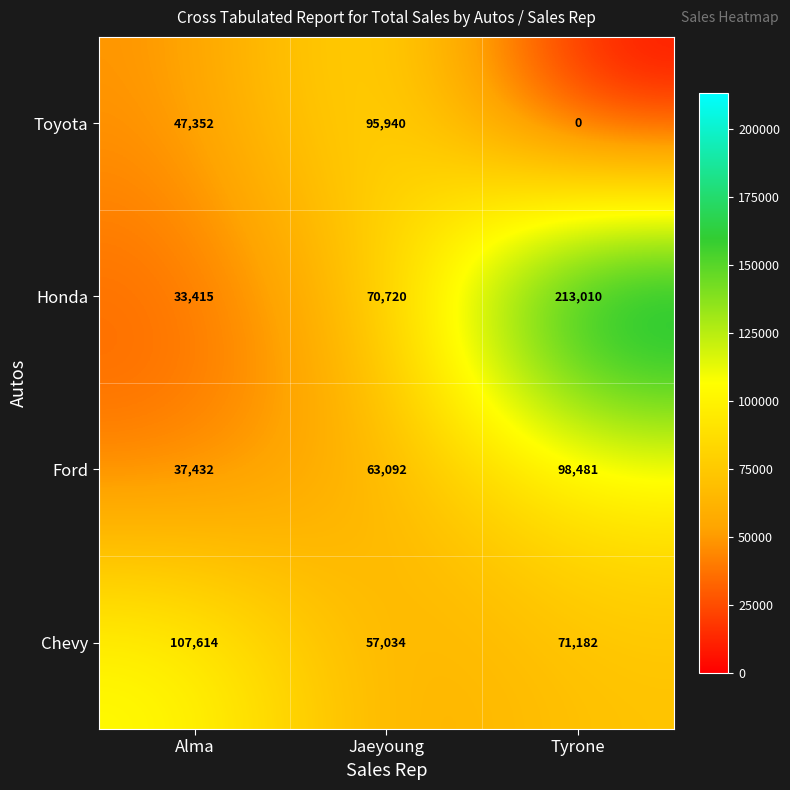

Rank the series at Alma from highest to lowest value.

Chevy, Toyota, Ford, Honda